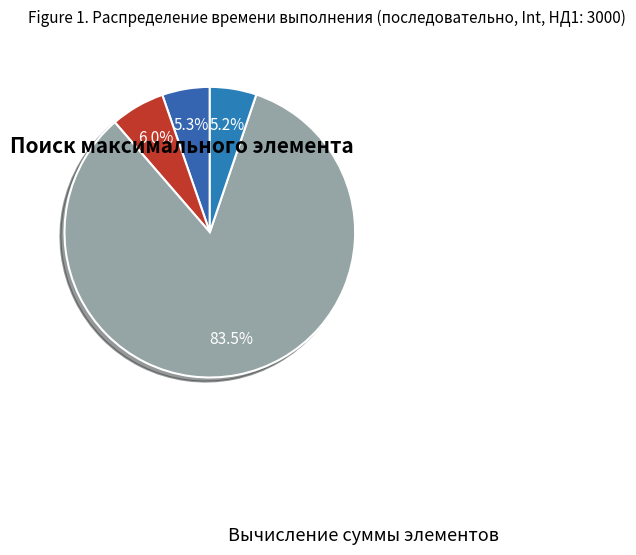

Which category has the smallest portion of the pie?

Поиск максимального элемента